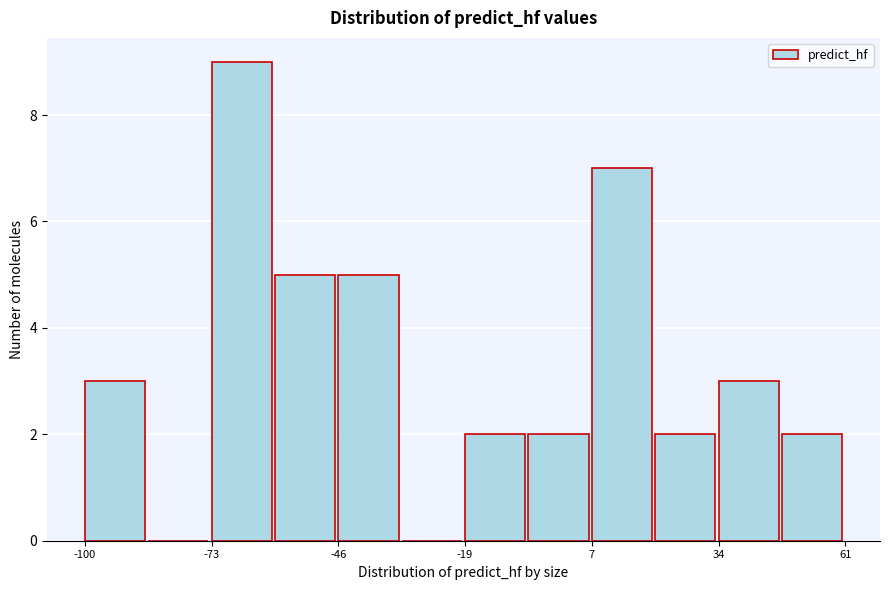

Read against the x-axis, roughly where is the centre of the tallest bar?

-65